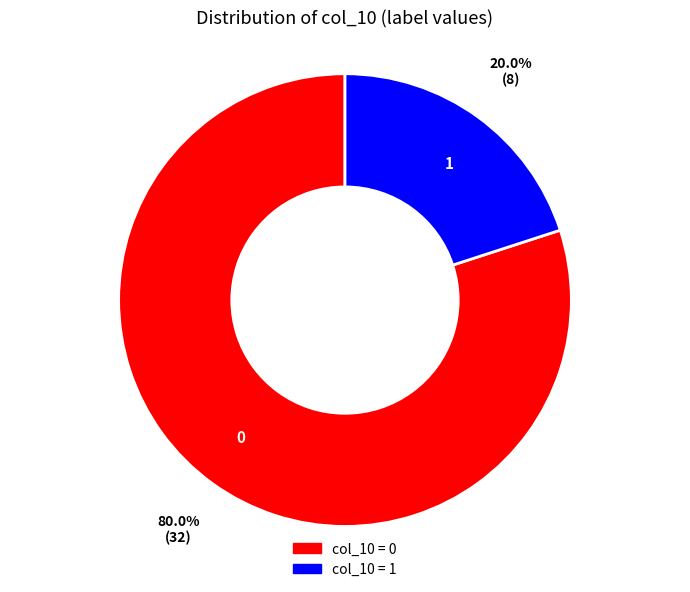

What percentage is NOT represented by 0?

20.0%